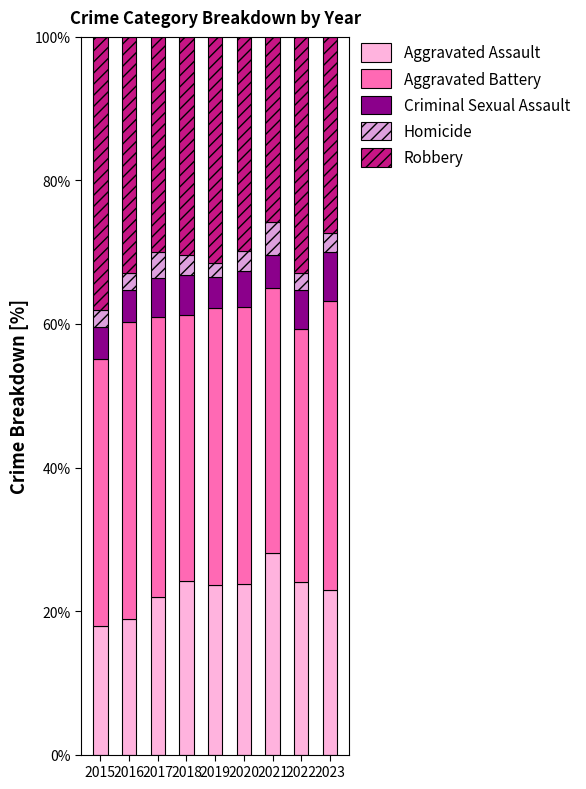

What are all the series names shown in the legend?

Aggravated Assault, Aggravated Battery, Criminal Sexual Assault, Homicide, Robbery